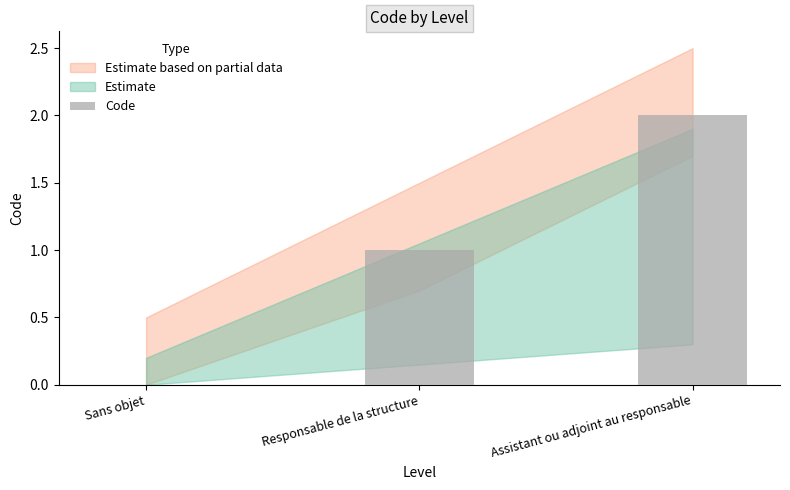

Reading left to right, what are all the values shown in this chart?

Sans objet=0	Responsable de la structure=1	Assistant ou adjoint au responsable=2